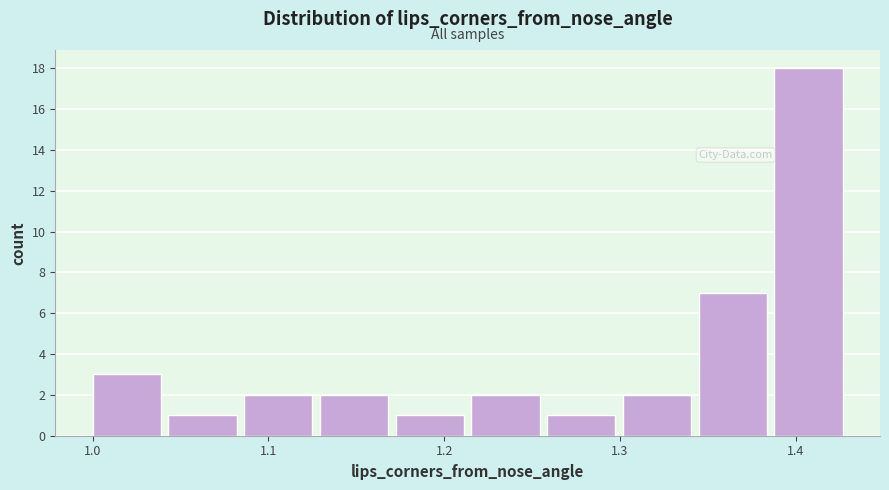

Over which range of the x-axis is the bar tallest?

1.39 to 1.43